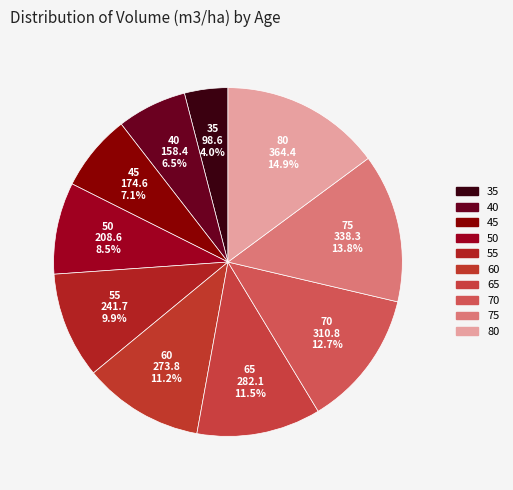

Is there any slice that represents more than half of the pie?

No